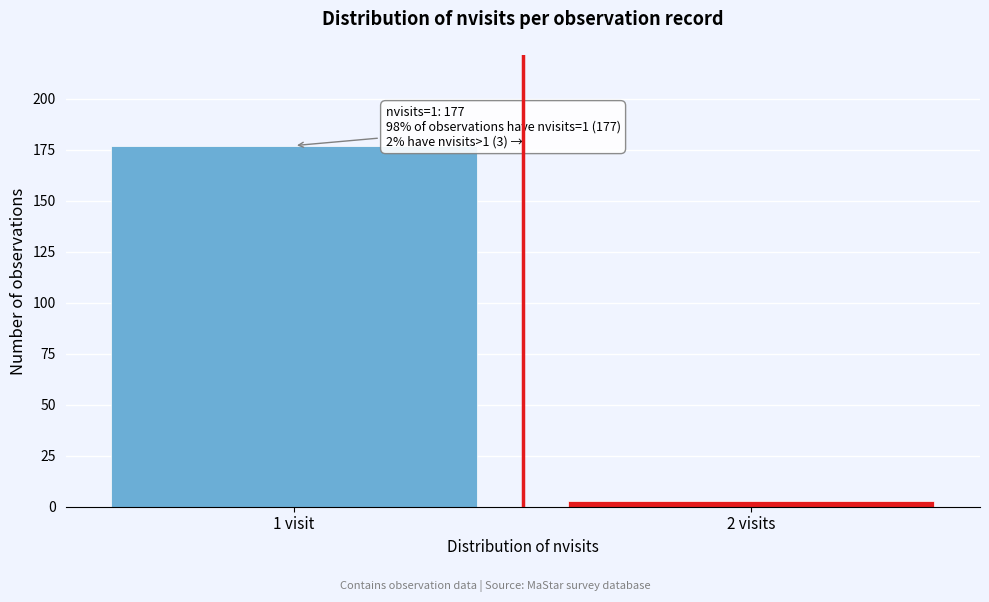

Reading left to right, what are all the values shown in this chart?

1 visit=177	2 visits=3